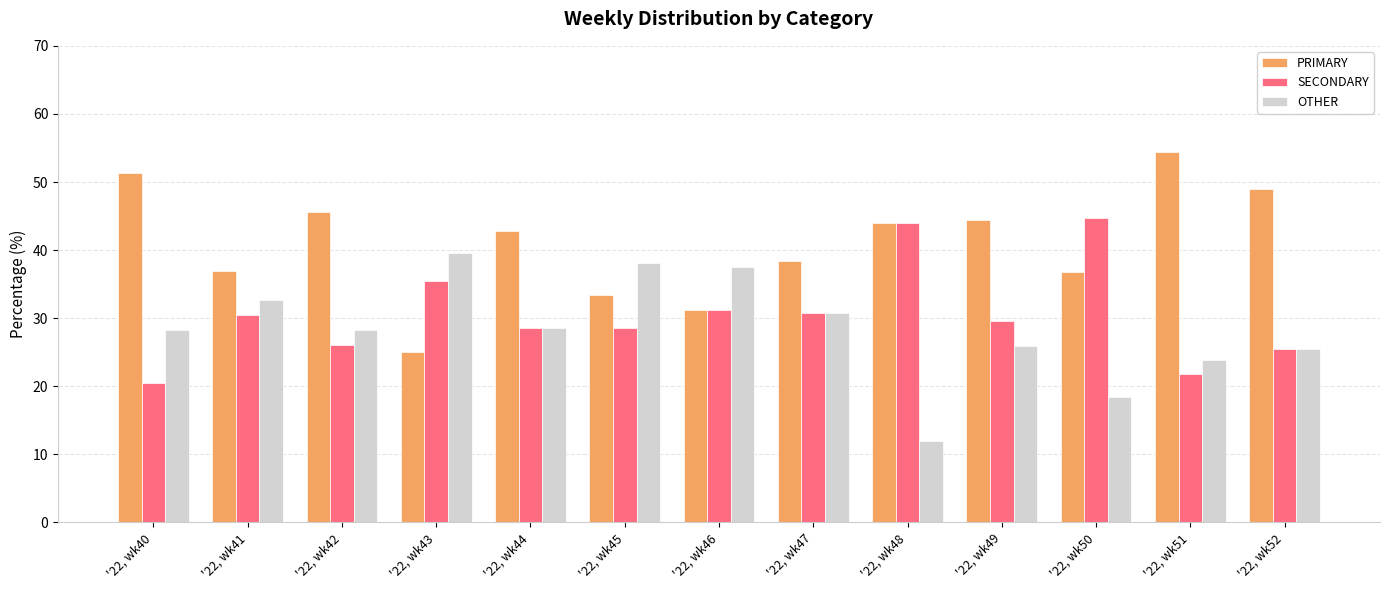

Between '22, wk47 and '22, wk48, which series saw the biggest shift?

OTHER